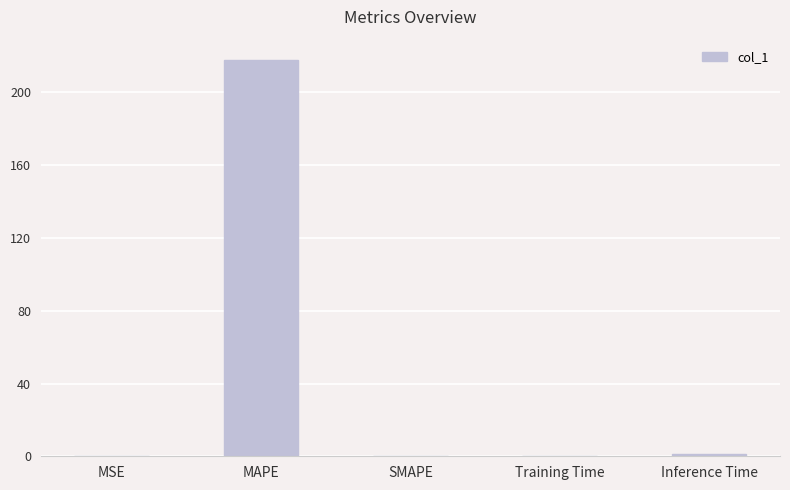

Which category has the highest value across all series?

MAPE